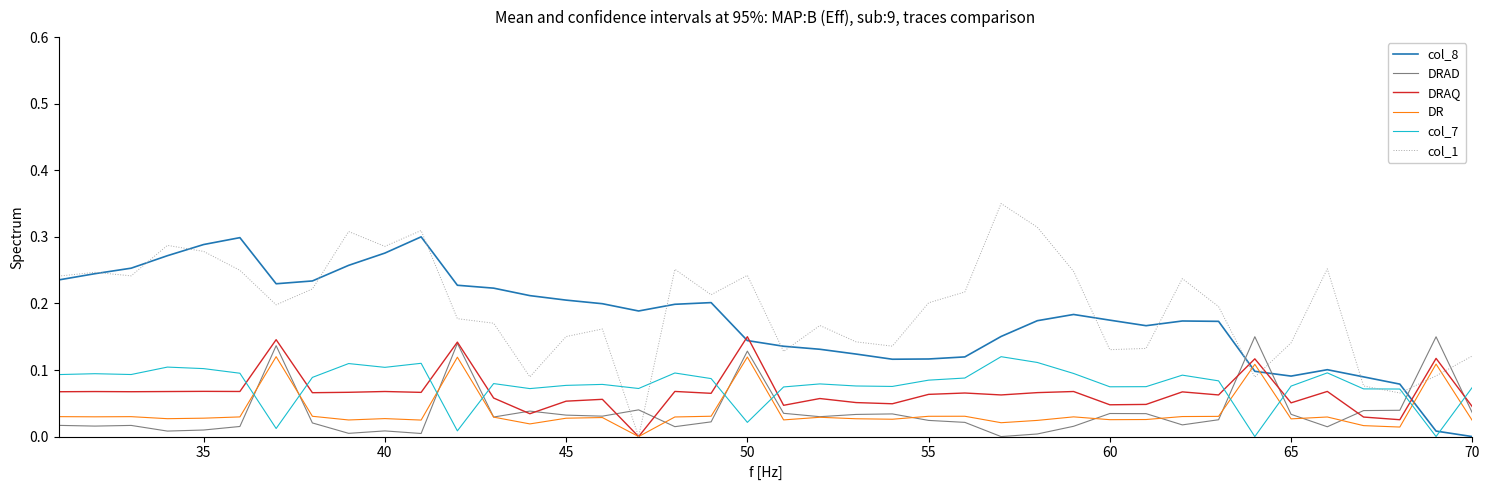

Which series has the largest range (max minus min)?

col_1